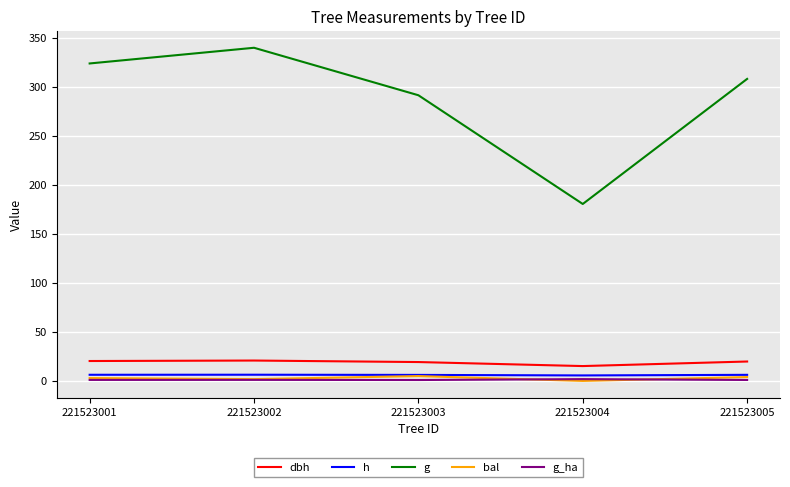

Which series has the largest total across all categories?

g